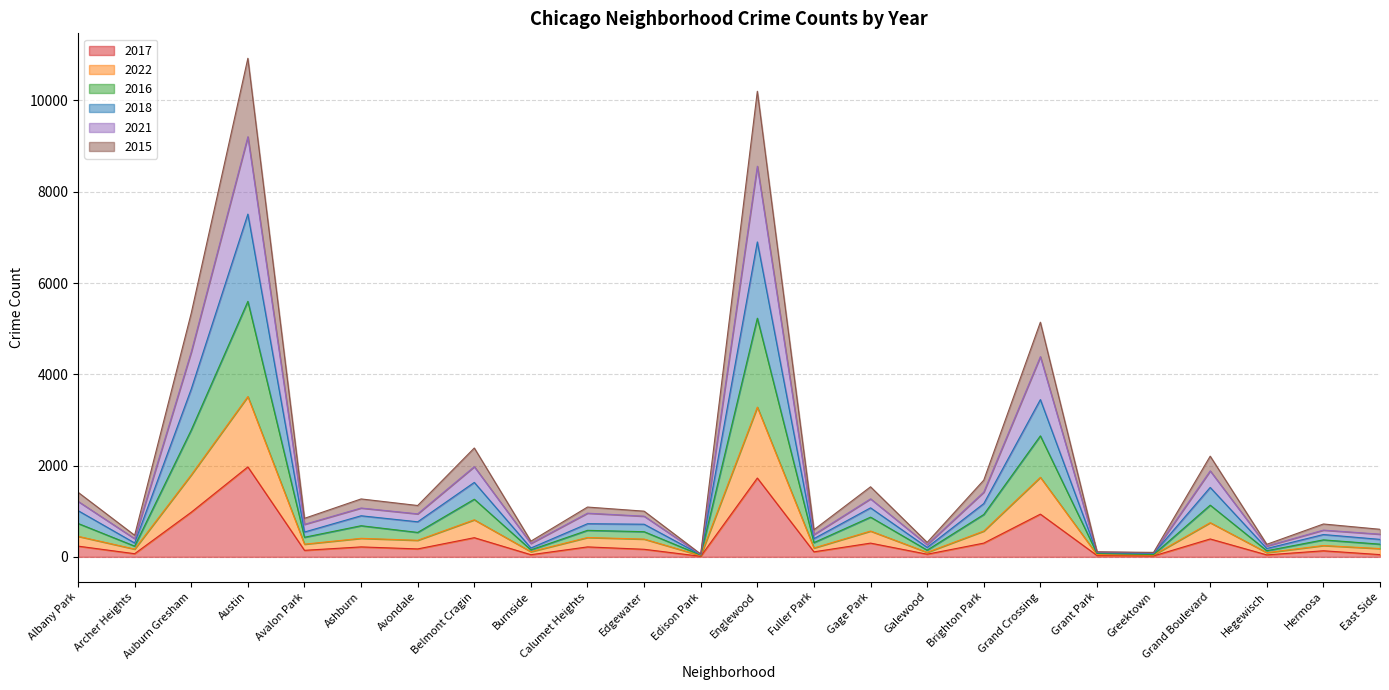

True or false: 2021 and 2017 cross at least once.

False